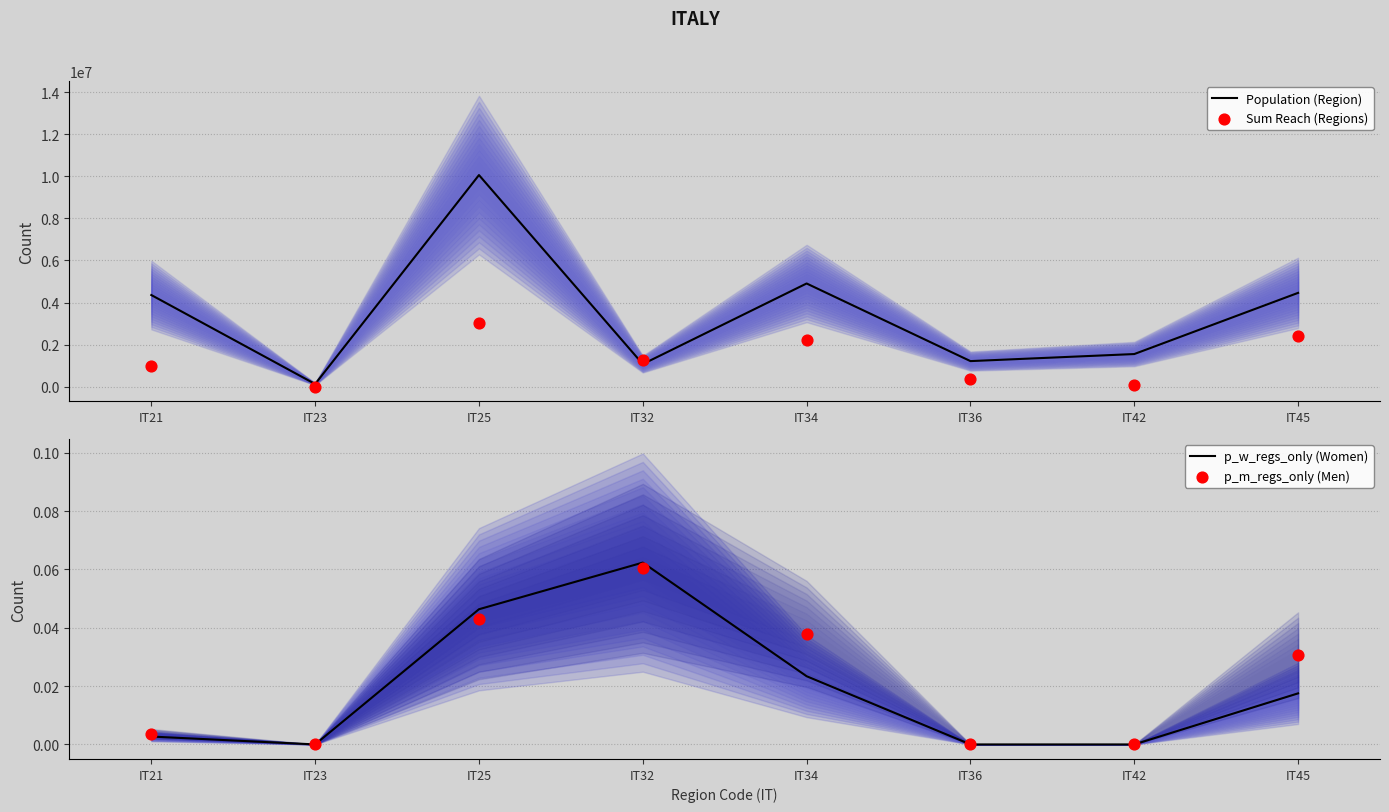

Which series has the largest Y range (max minus min)?

Population (Region)